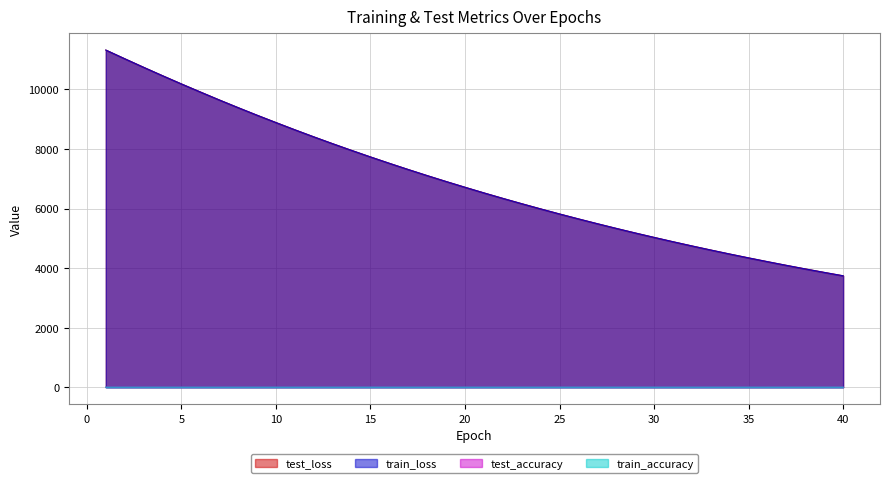

What is the spread (max minus min) of values at 11?

8644.6